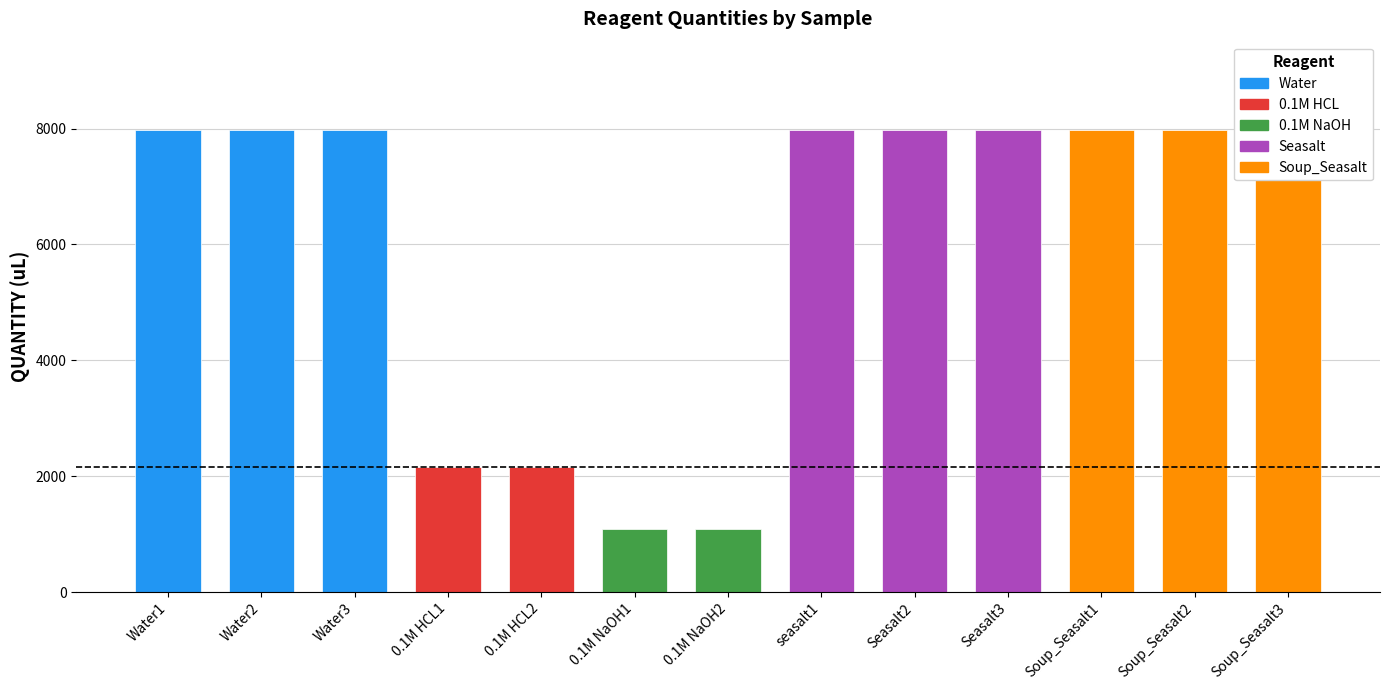

What is the label of the 13th bar from the left?

Soup_Seasalt3